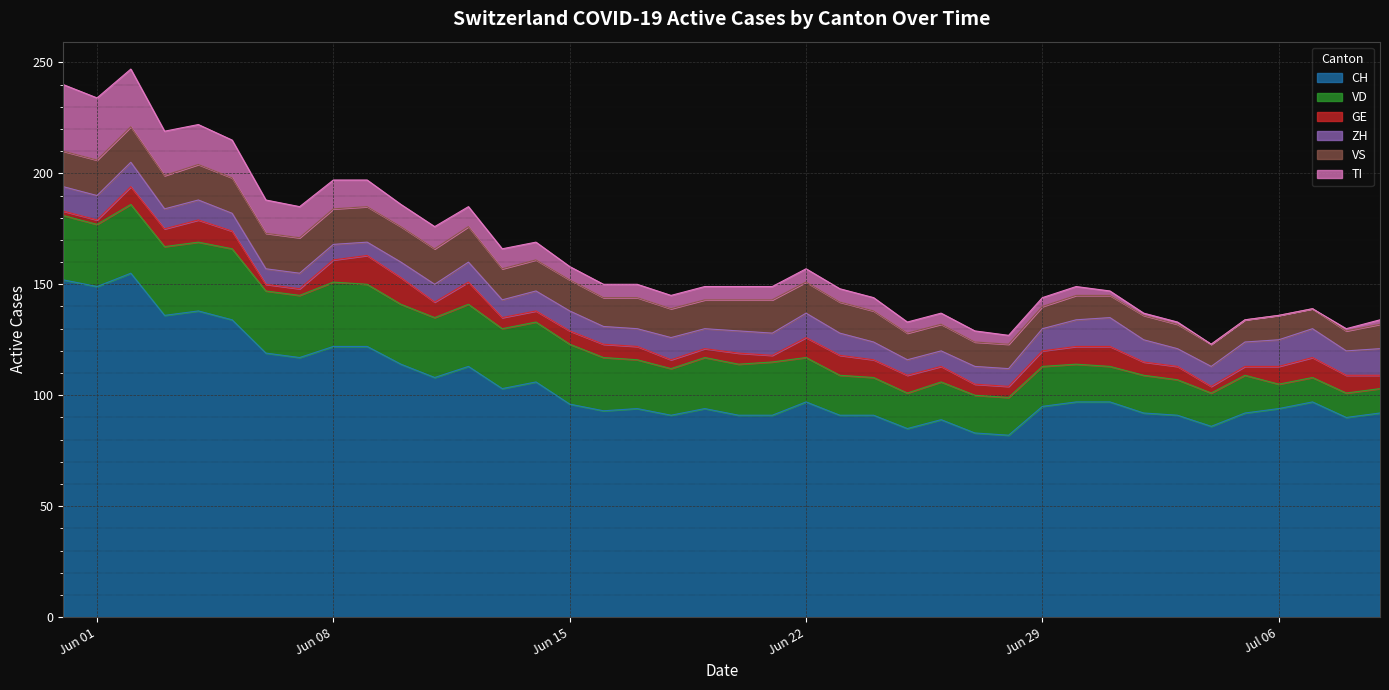

Is it true that CH equals 95 at Jun 29?

True